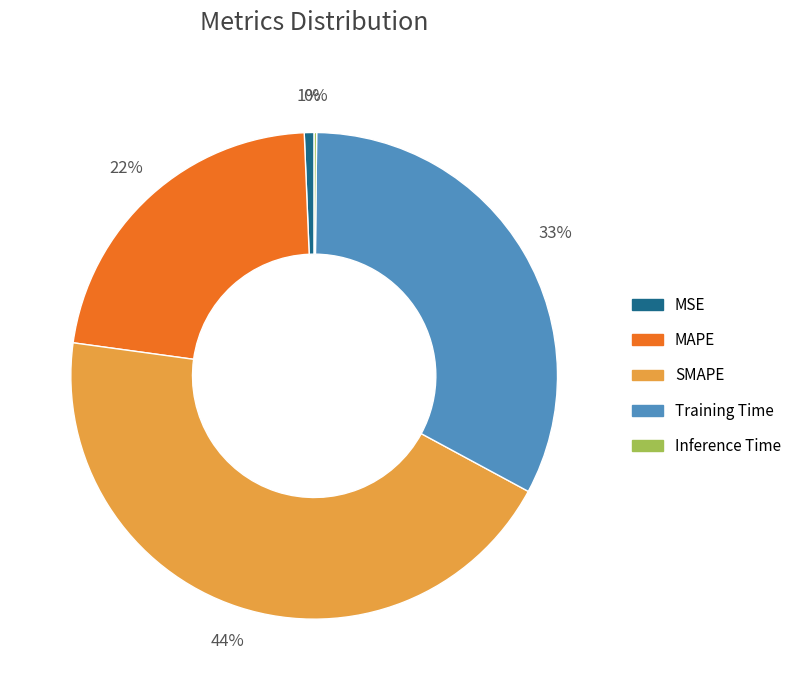

Combined, do MAPE and MSE account for over 50%?

No